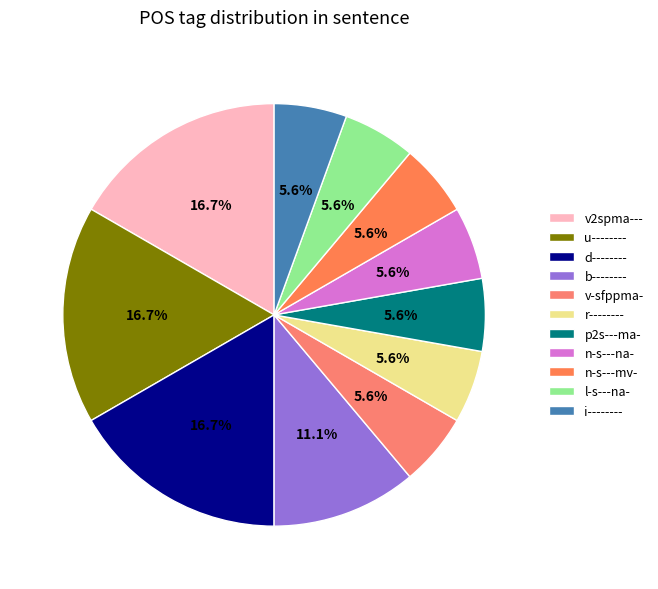

How many slices are in this pie chart?

11